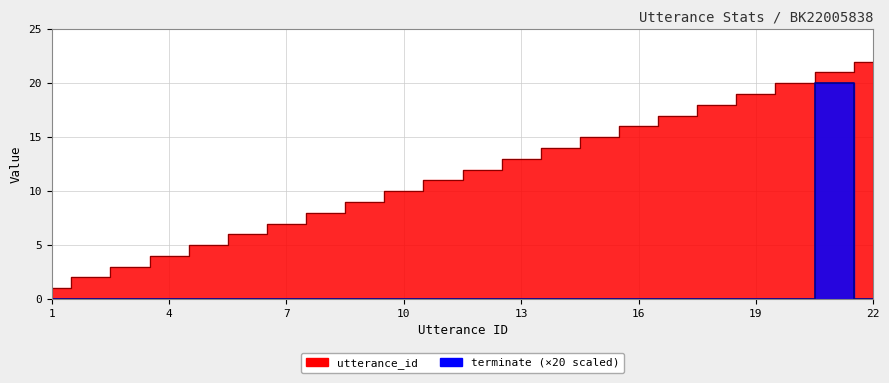

What is the difference between the maximum and minimum values in the terminate line (×20) series?

20